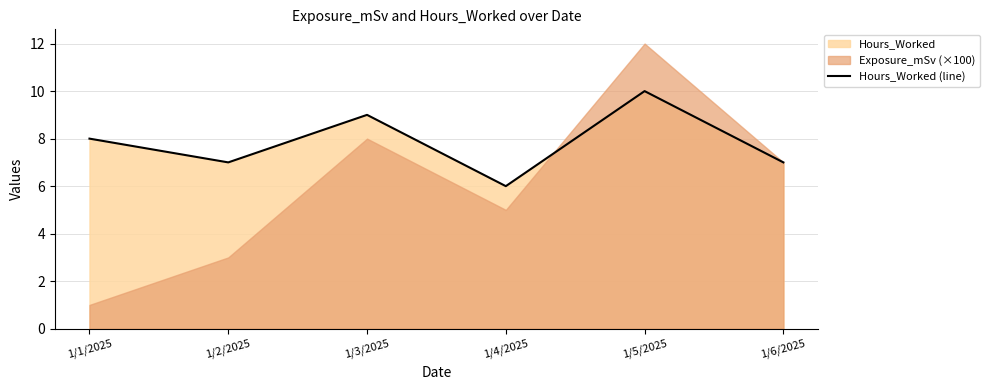

Approximately how many times larger is the value at 1/3/2025 compared to 1/1/2025?

1.1